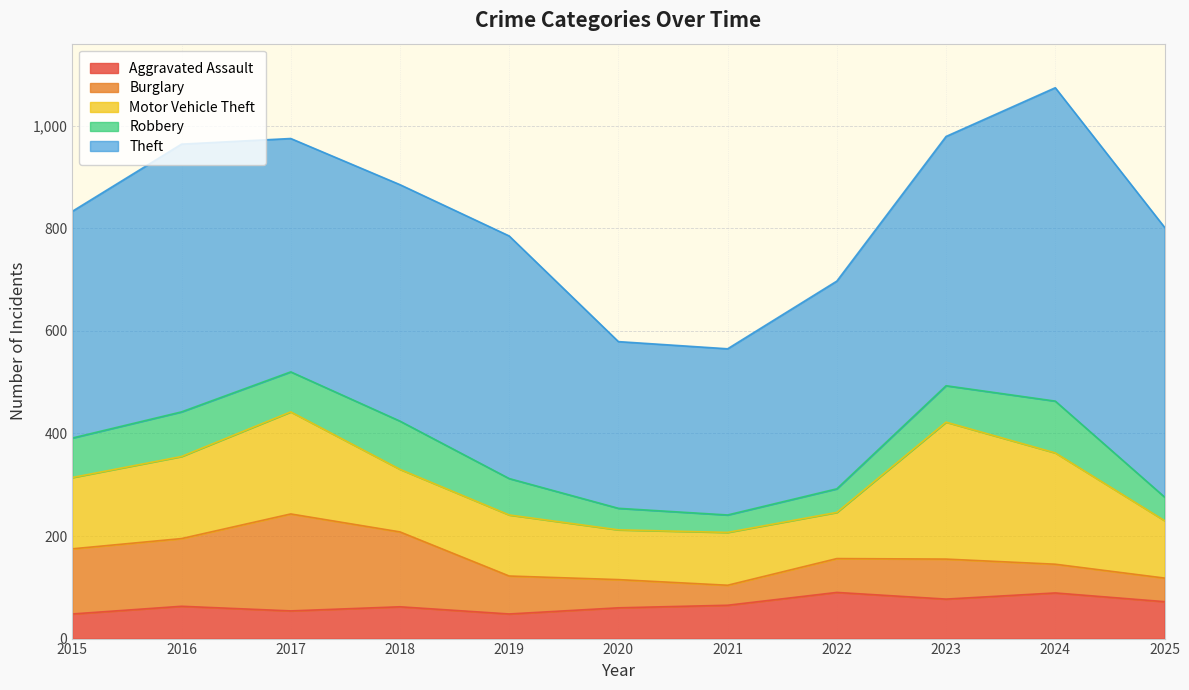

Rank the categories by Burglary value from highest to lowest.

2017, 2018, 2016, 2015, 2023, 2019, 2022, 2024, 2020, 2025, 2021